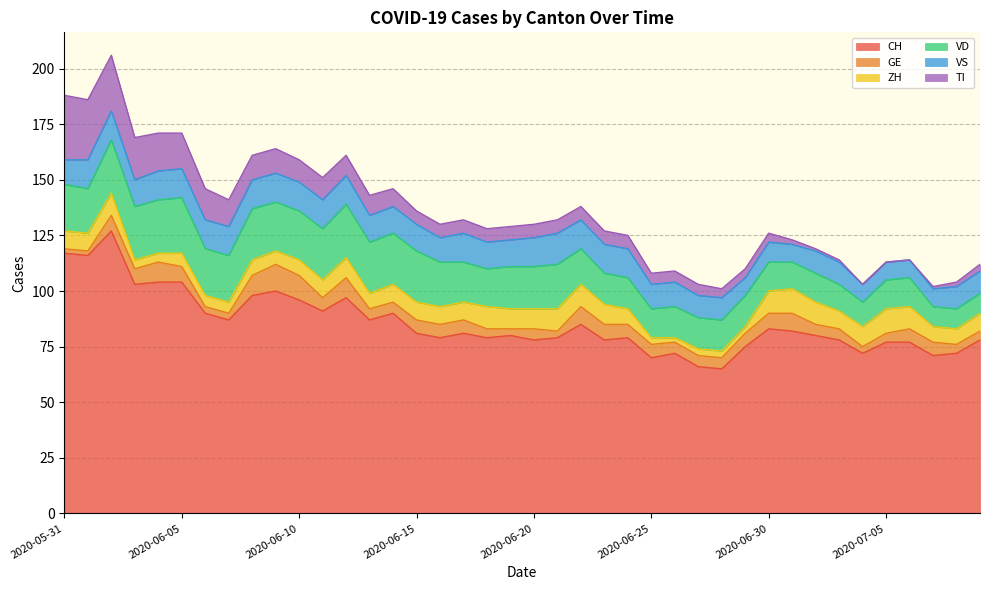

At which category is the sum across all series the highest?

2020-06-02